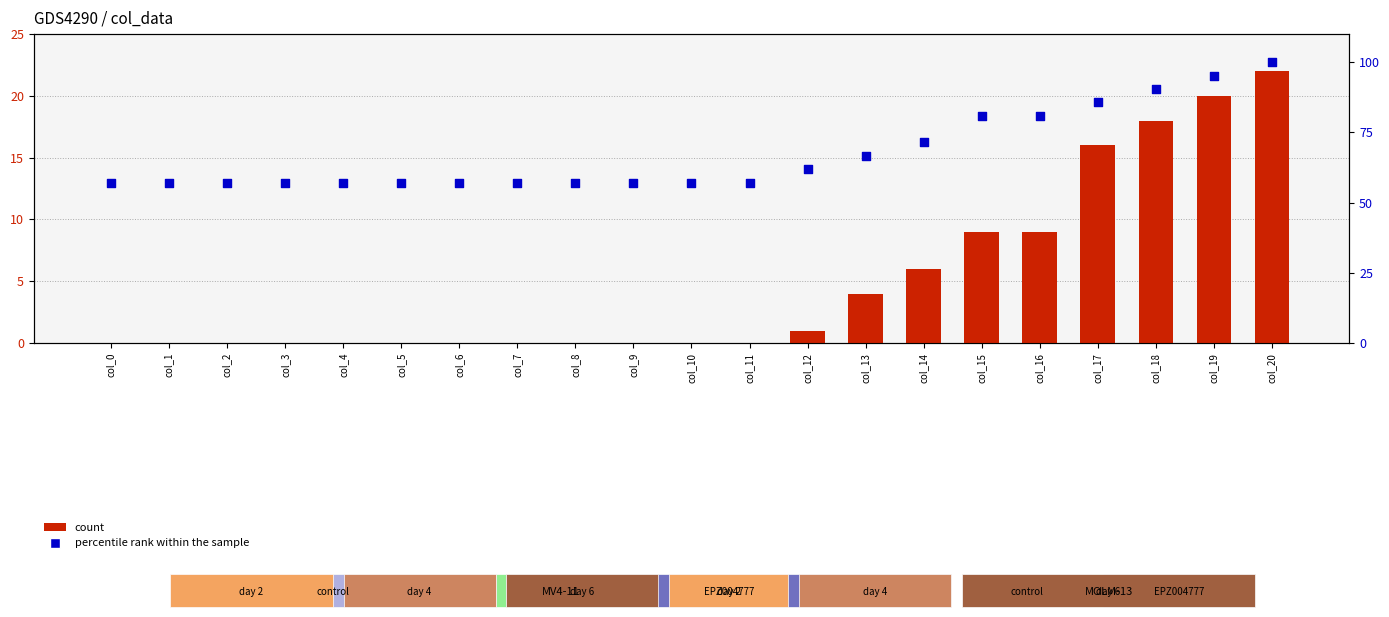

What are all the series names shown in the legend?

count, percentile rank within the sample